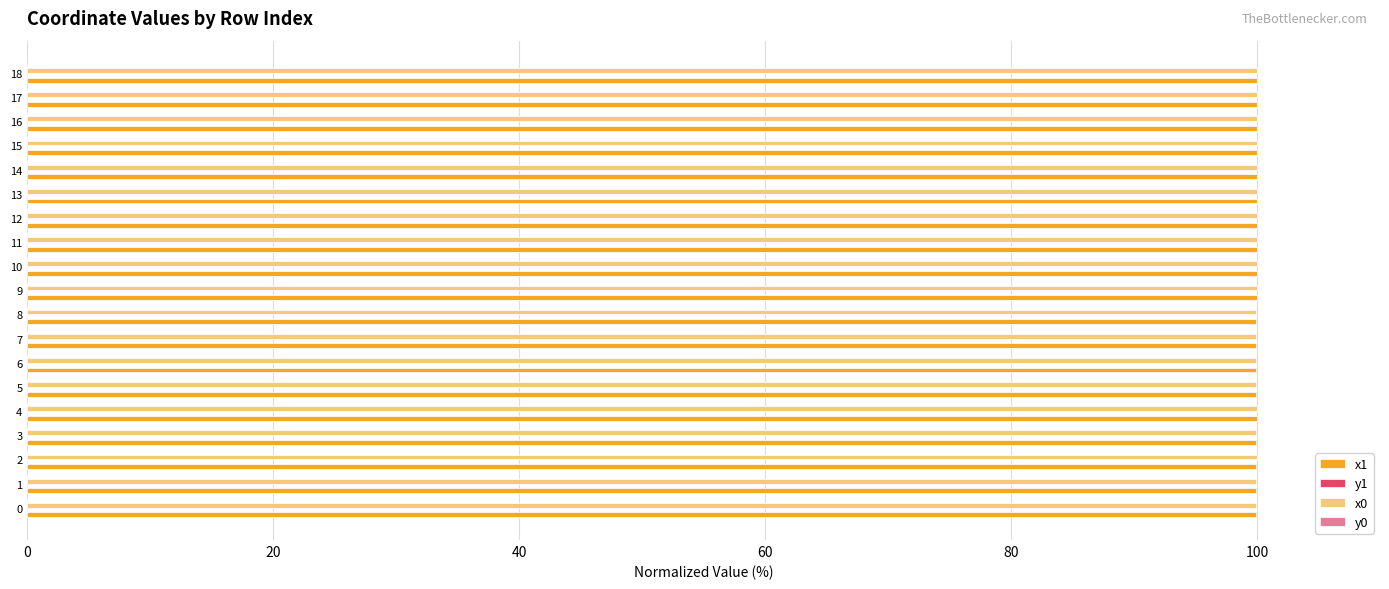

Is it true that x0 equals 145.3 at 8?

False